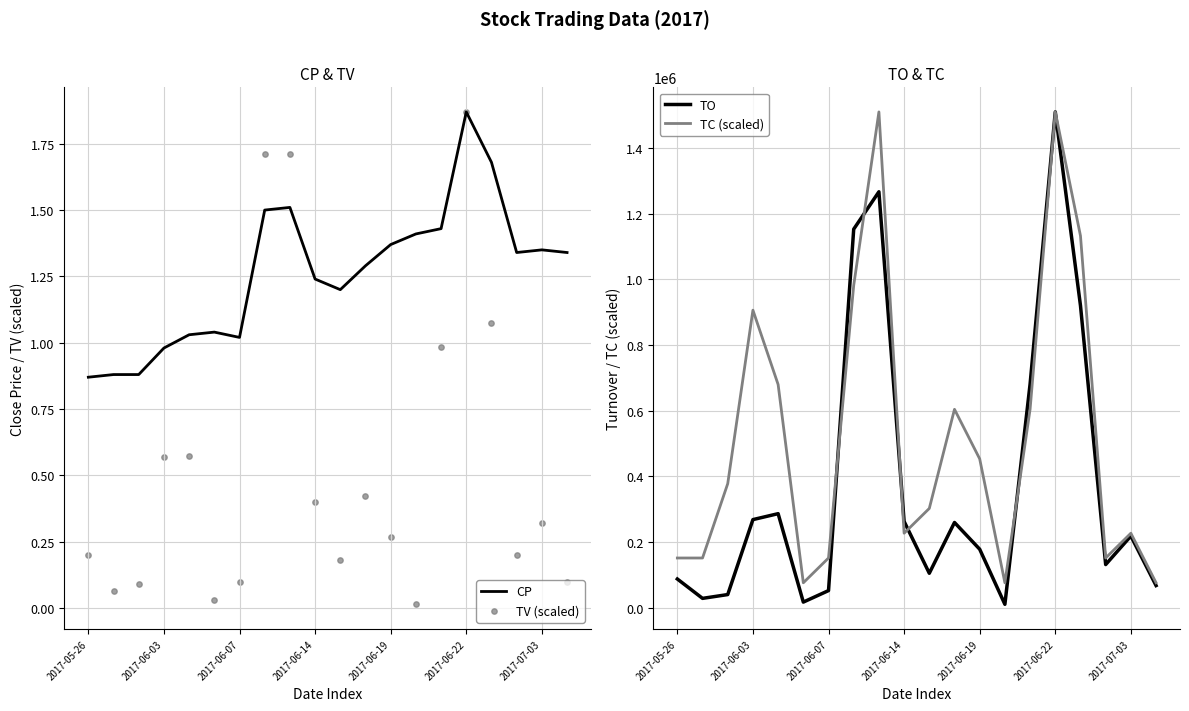

Which series contains the highest Y value?

TO